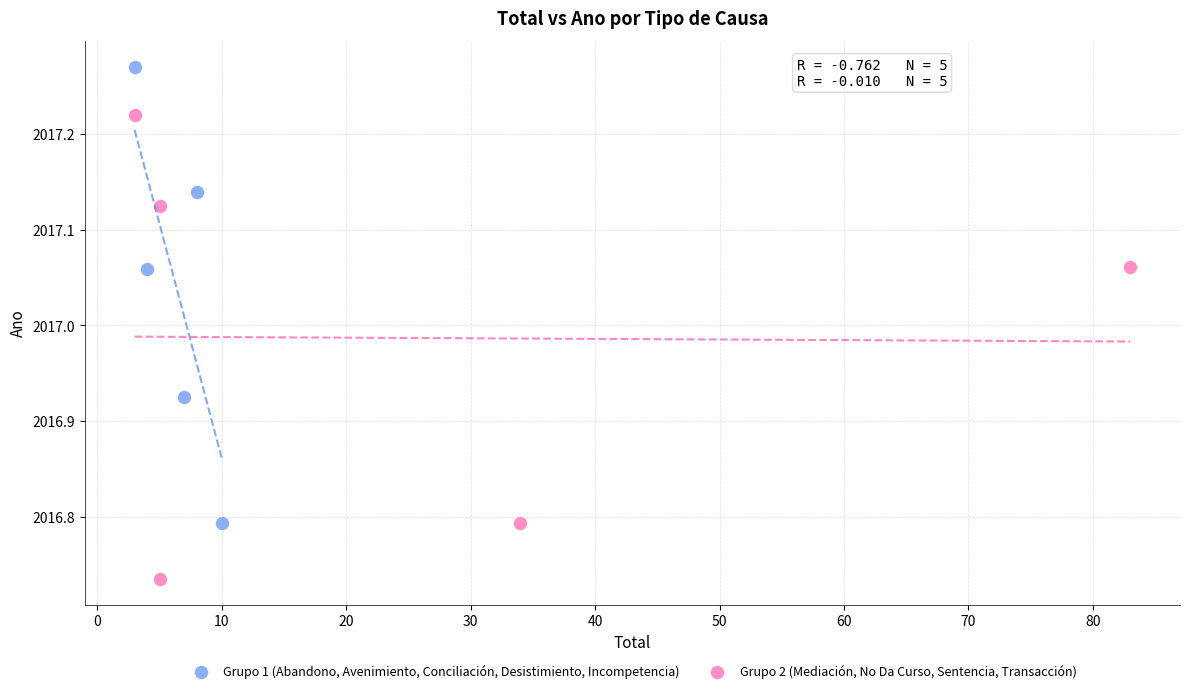

Which series contains the lowest Y value?

Grupo 2 (Mediación, No Da Curso, Sentencia, Transacción)